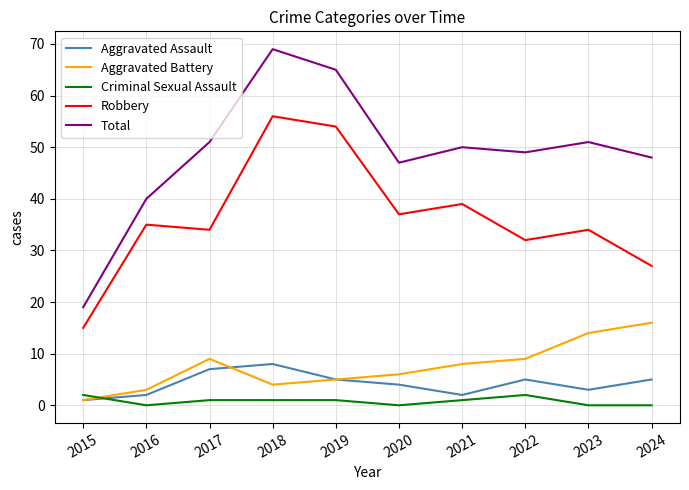

Does the chart have visible grid lines?

Yes